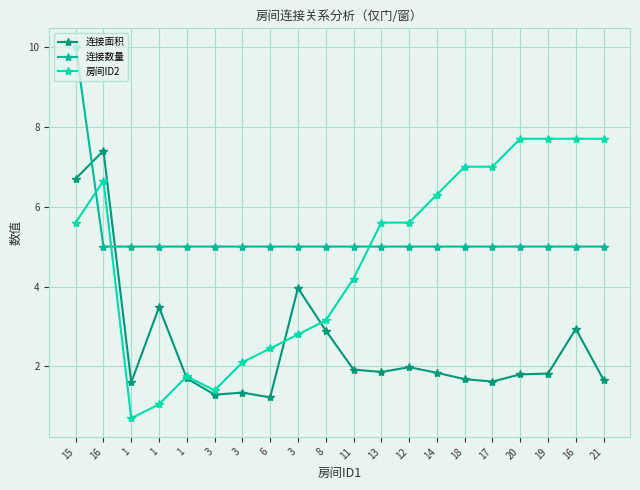

How many distinct data groups are displayed?

3